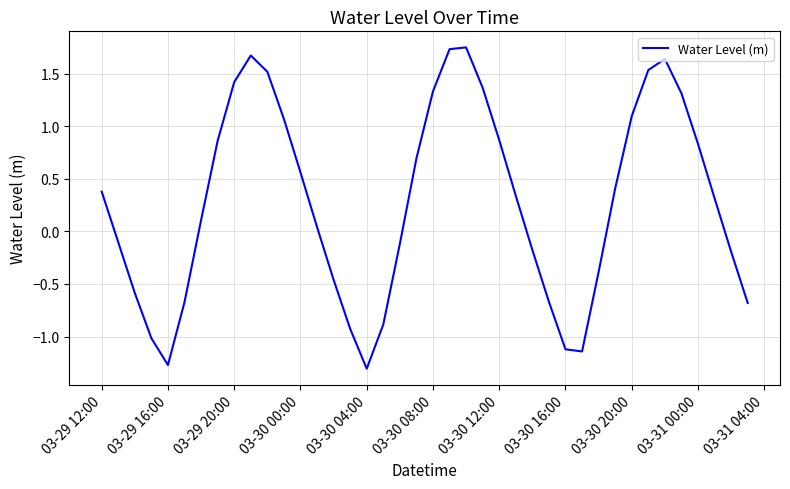

What is the difference between the maximum and minimum values?

3.1